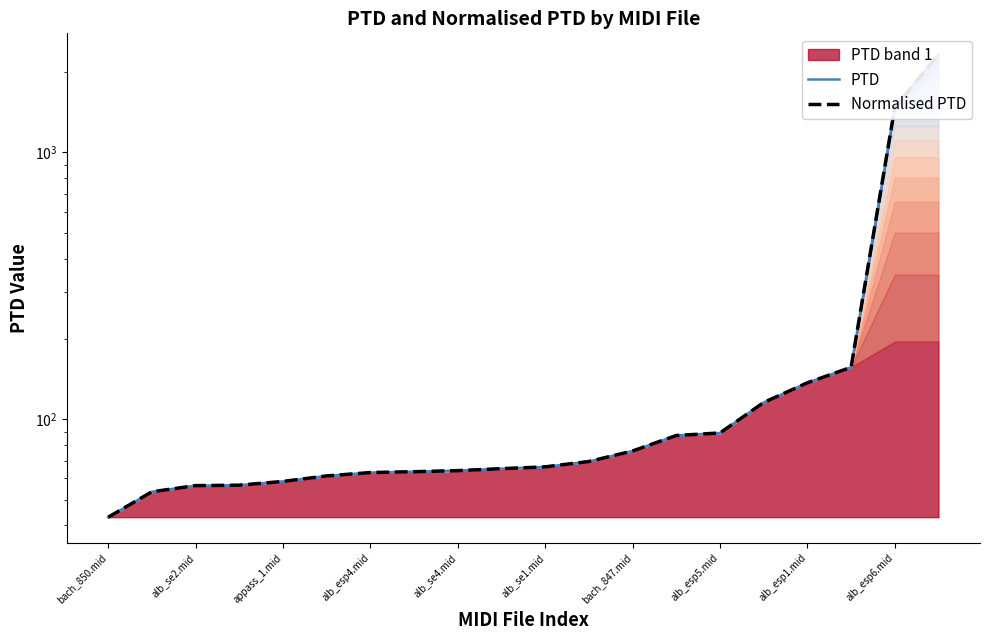

What is the total value across all series at alb_se2.mid?

112.8